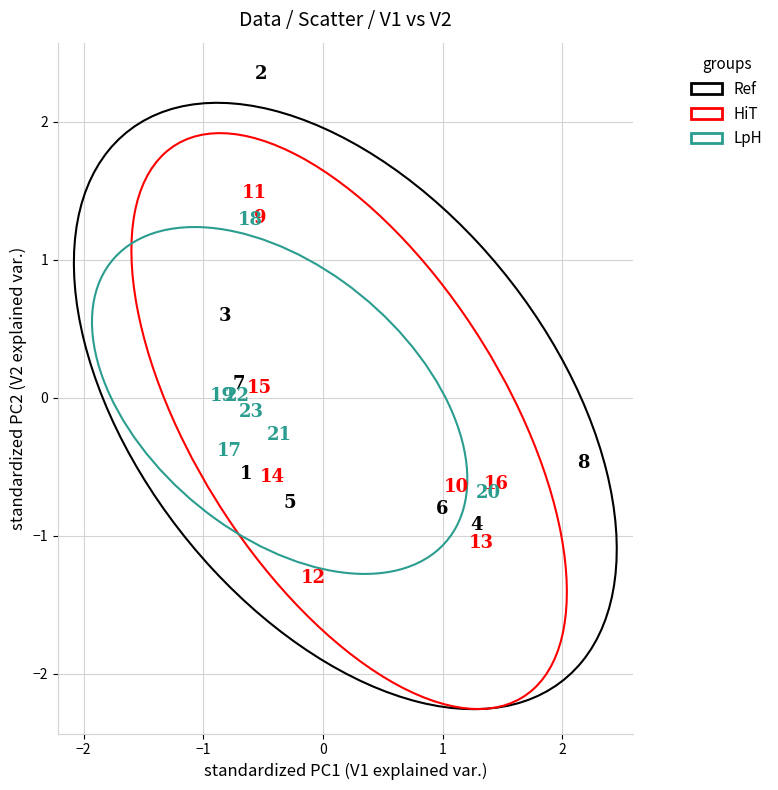

Which series has the largest Y range (max minus min)?

Ref